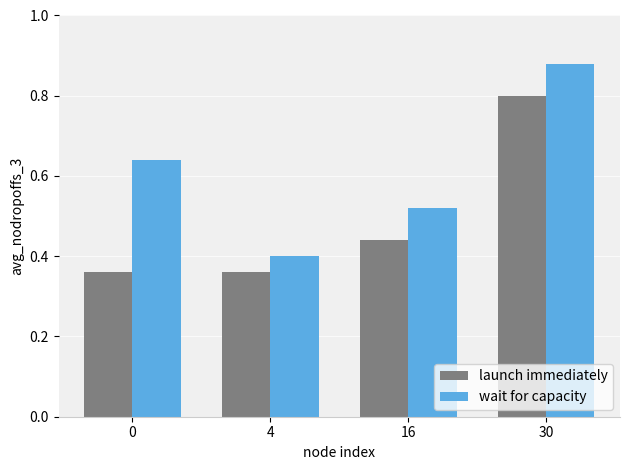

What is the difference between the wait for capacity values at 16 and 0?

0.1